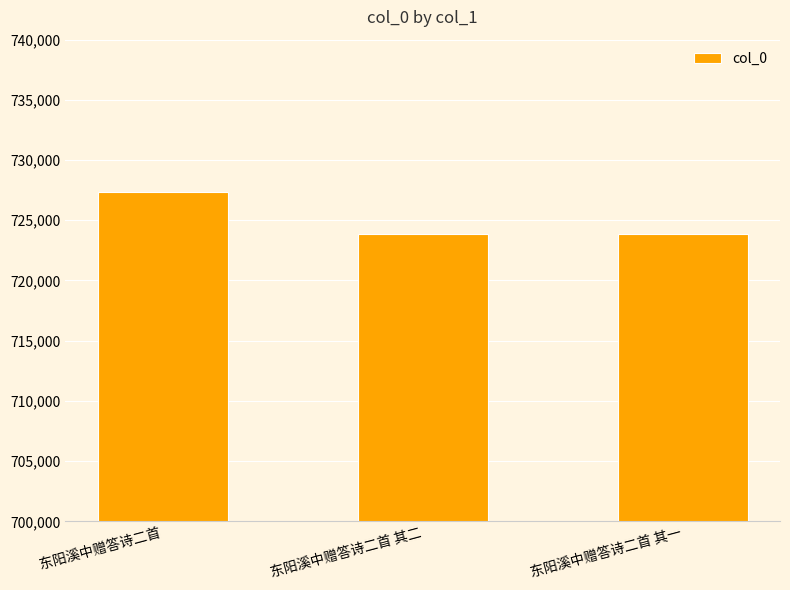

Is it true that the value at 东阳溪中赠答诗二首 其一 is 338320?

False